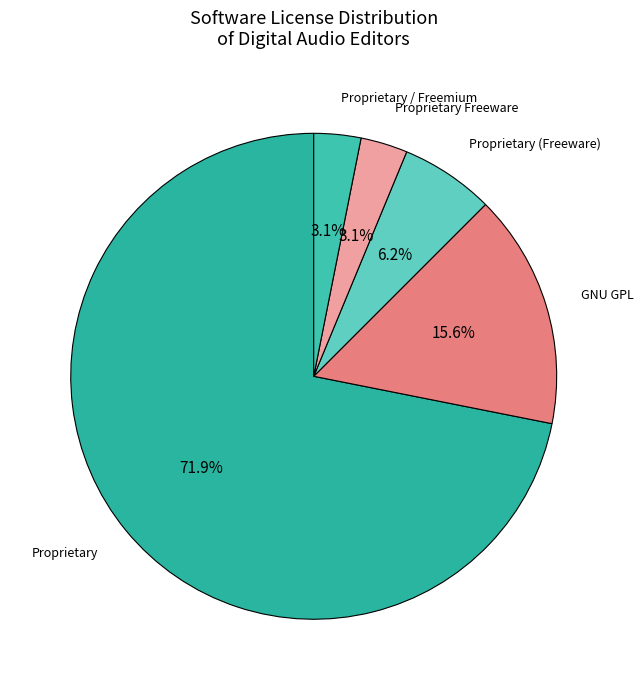

Which has a higher value, Proprietary or Proprietary / Freemium?

Proprietary